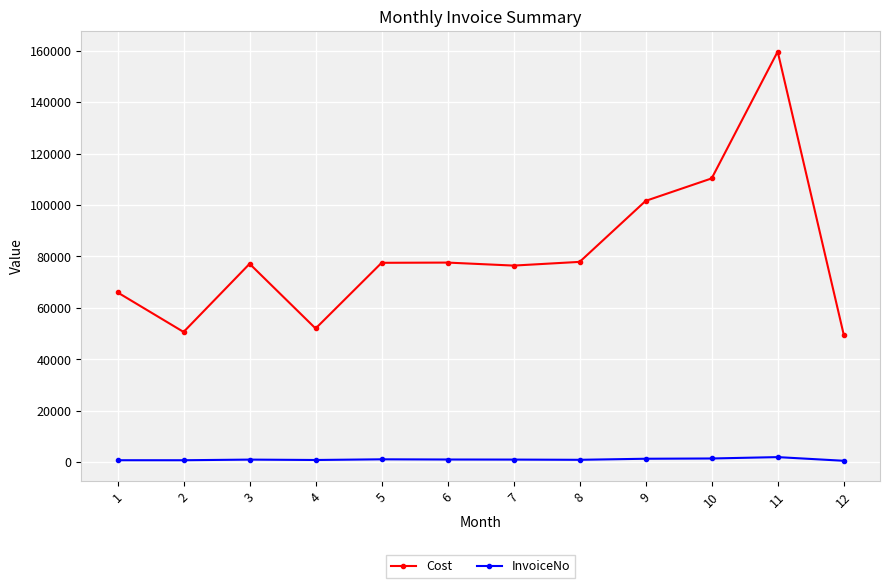

Which series has the largest range (max minus min)?

Cost